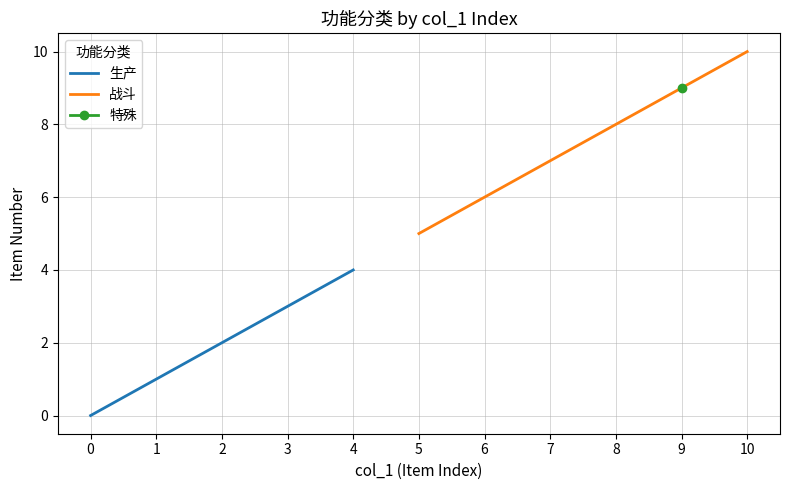

How many 战斗 values are between 6 and 8?

3